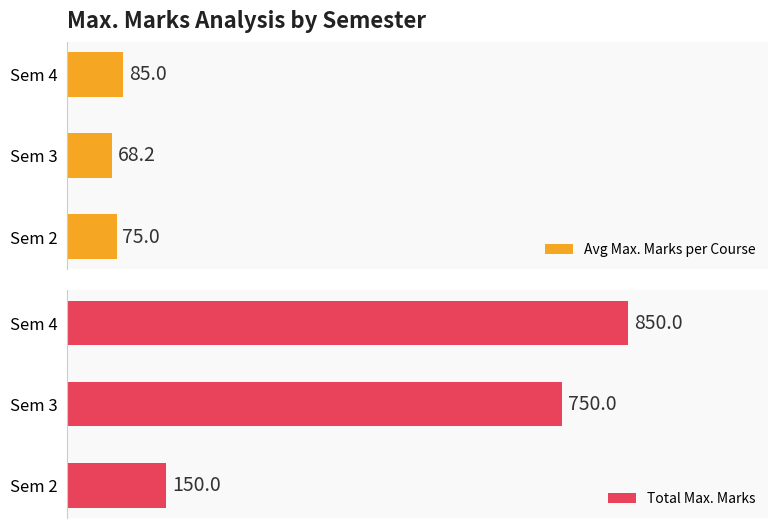

At which label does Avg Max. Marks per Course reach its peak?

Sem 4